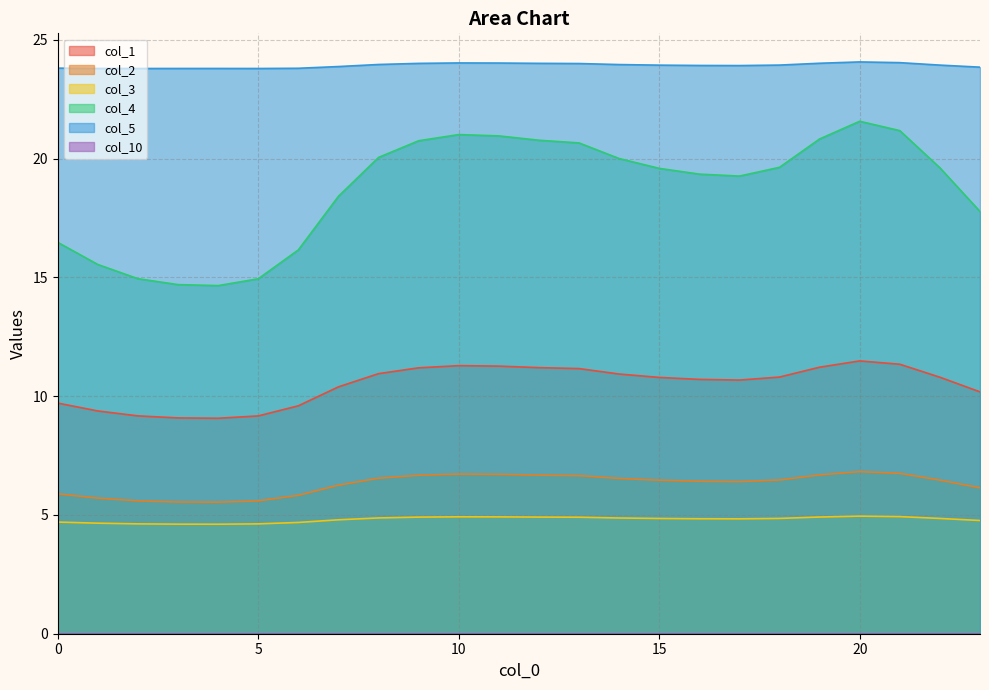

Does the chart have visible grid lines?

Yes